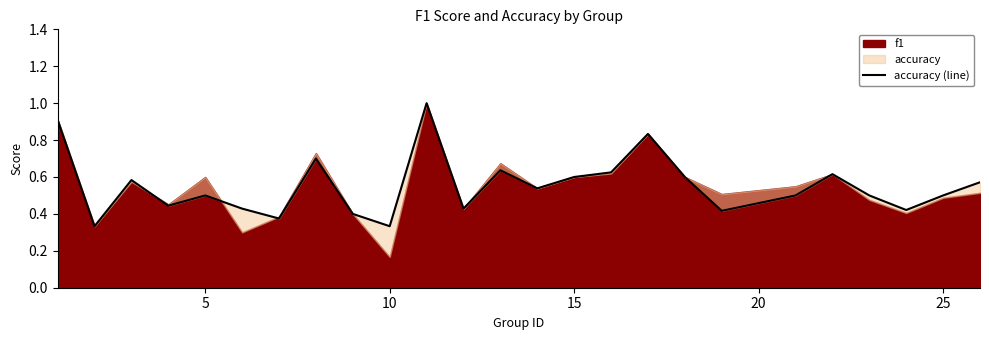

Count the values in the range 0 to 1.

25